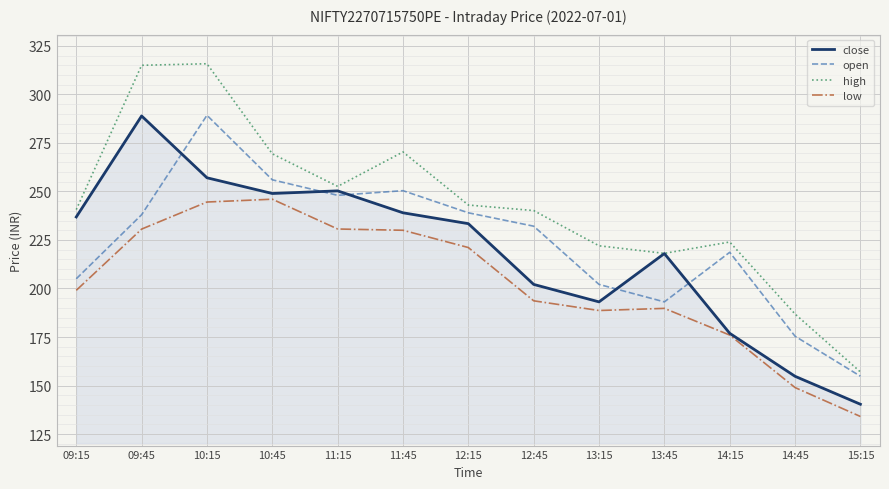

How many distinct data groups are displayed?

4